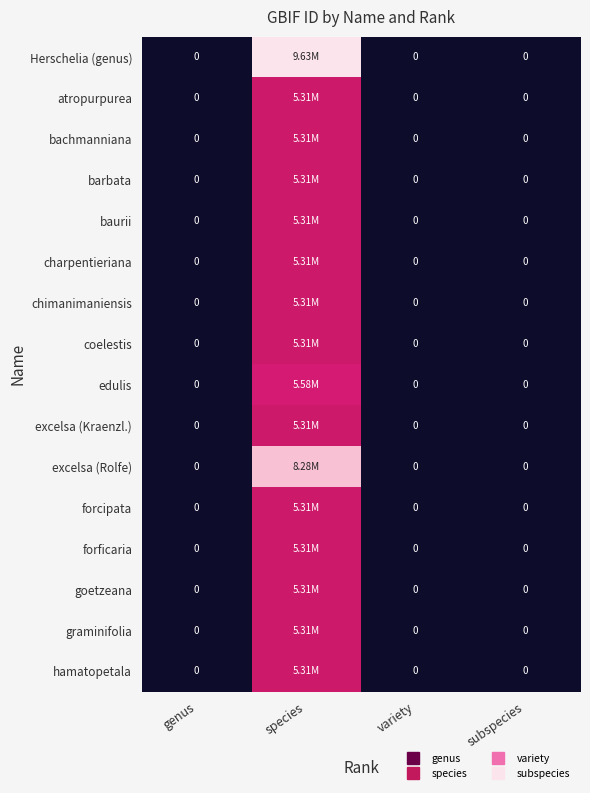

What is the sum of the excelsa (Kraenzl.) values at species and variety?

5305930